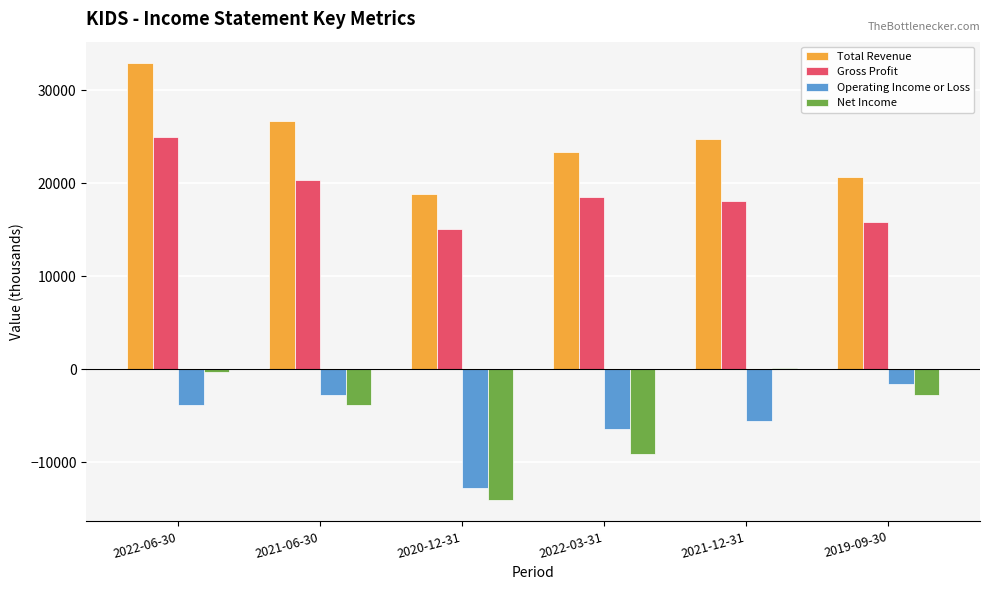

Is it true that Operating Income or Loss equals -6400 at 2022-03-31?

True